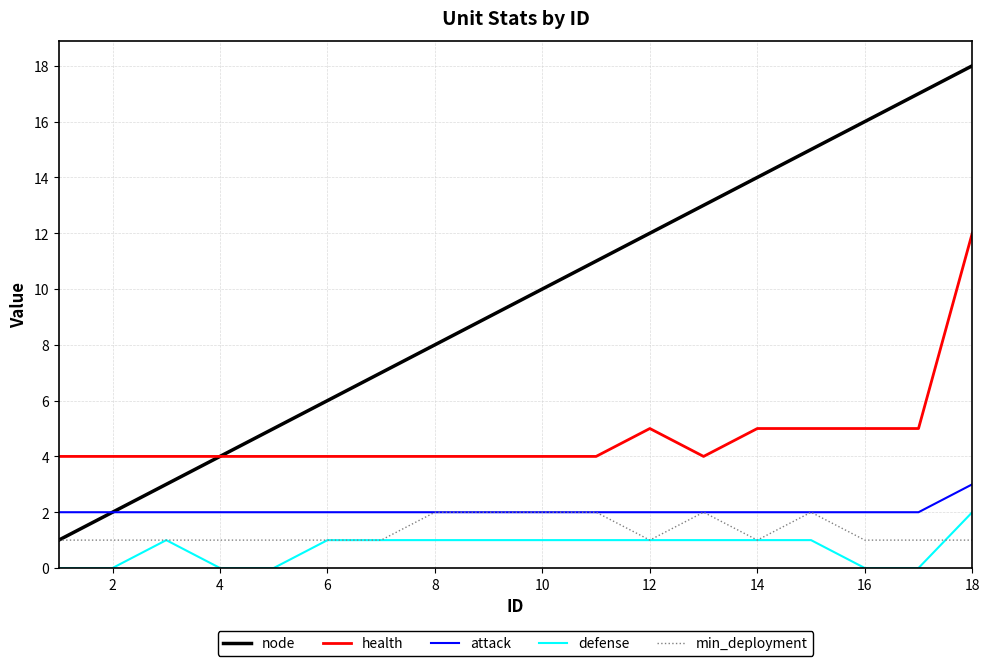

Which series has the largest total across all categories?

node